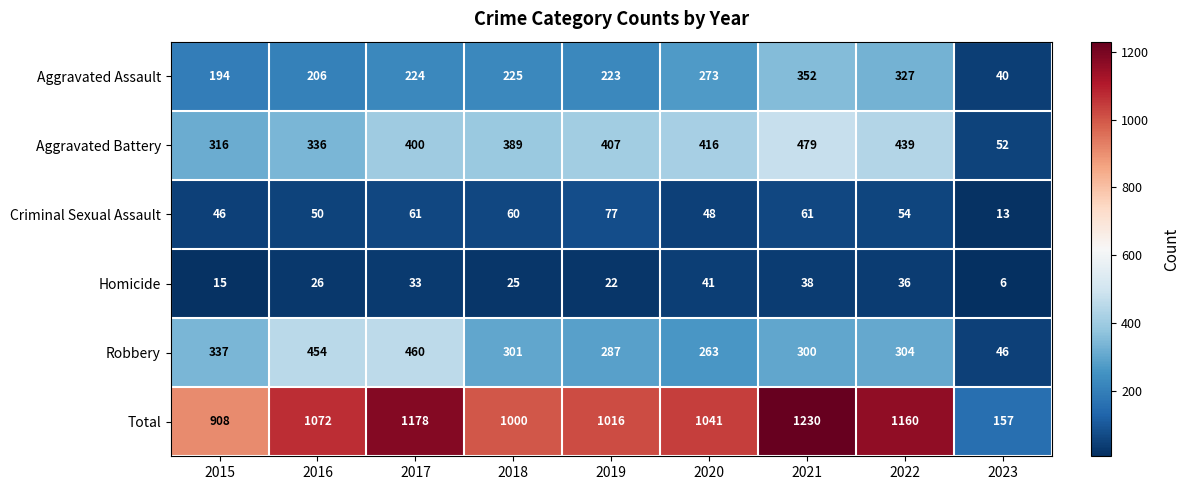

How many series are shown in this chart?

6